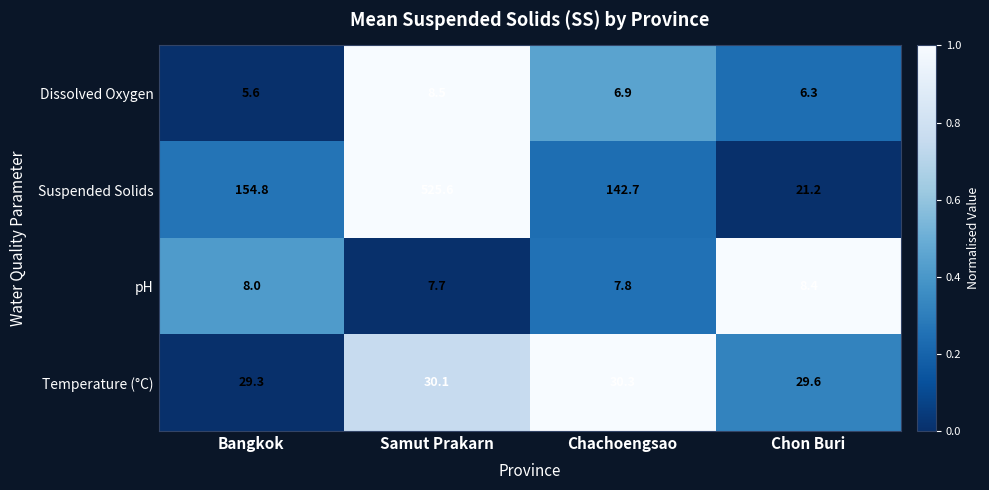

Reading right to left, list all the values displayed in this chart.

Dissolved Oxygen: Chon Buri=6.3	Chachoengsao=6.9	Samut Prakarn=8.5	Bangkok=5.6
Suspended Solids: Chon Buri=21.2	Chachoengsao=142.7	Samut Prakarn=525.6	Bangkok=154.8
pH: Chon Buri=8.4	Chachoengsao=7.8	Samut Prakarn=7.7	Bangkok=8.0
Temperature (°C): Chon Buri=29.6	Chachoengsao=30.3	Samut Prakarn=30.1	Bangkok=29.3